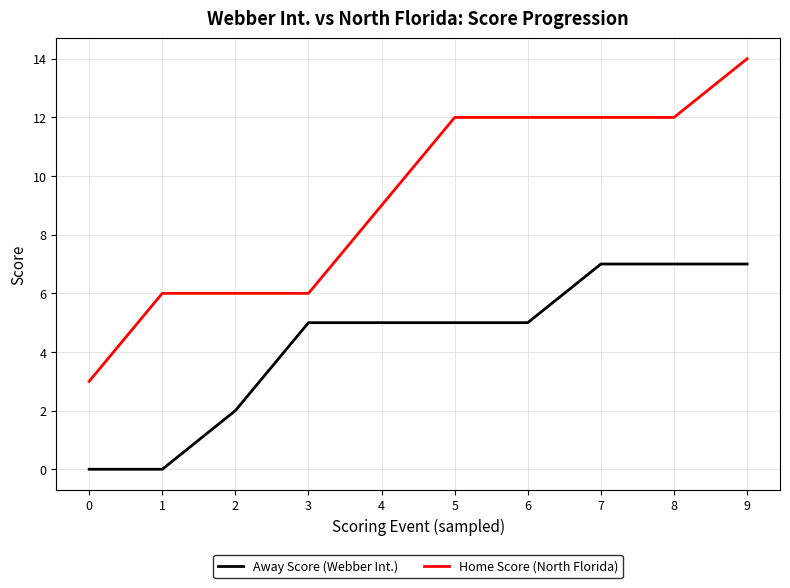

True or false: Home Score (North Florida) and Away Score (Webber Int.) cross at least once.

False